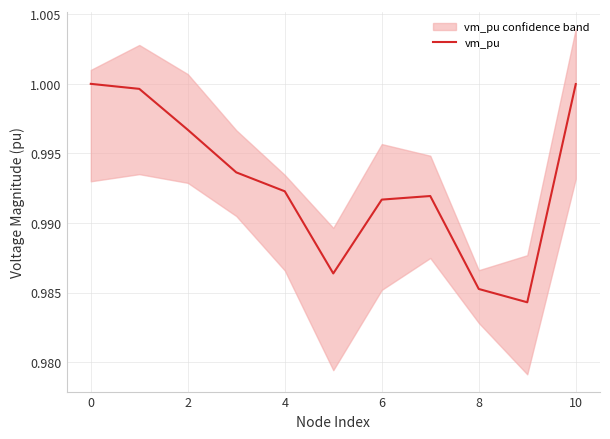

Count the number of data series in this chart.

1